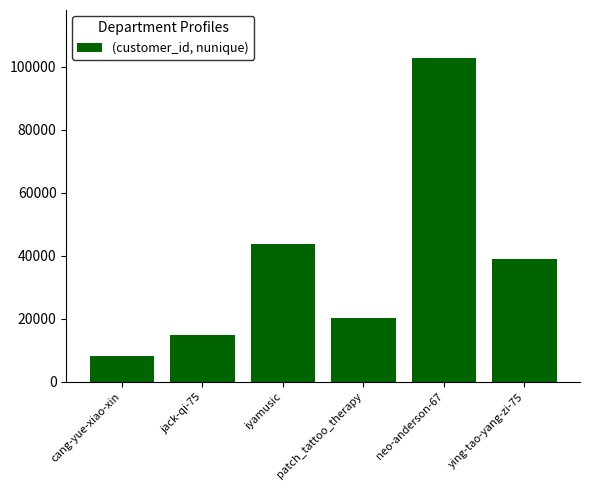

How many bars are there in total?

6